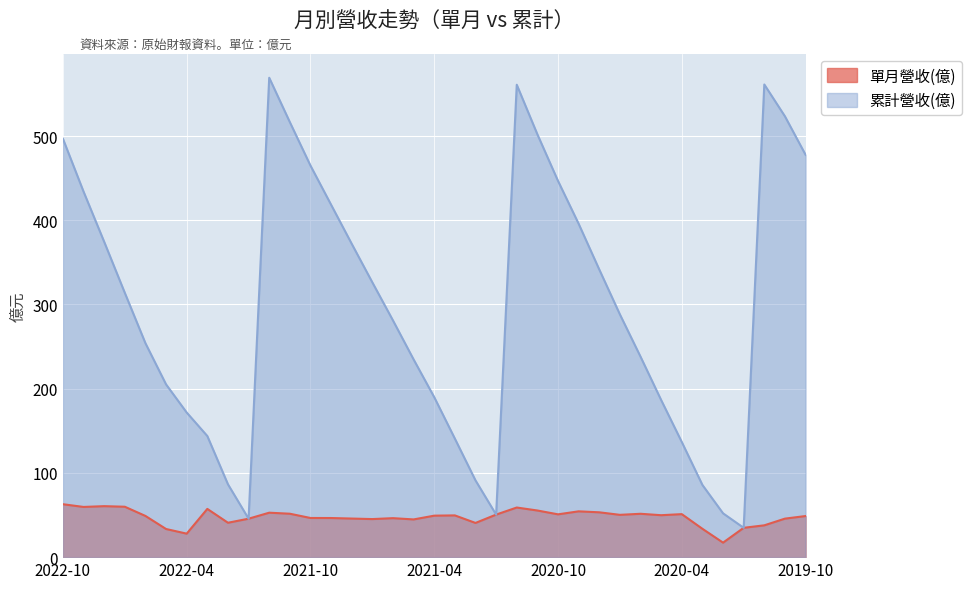

How many interior local valleys does the 單月營收(億) series have?

10